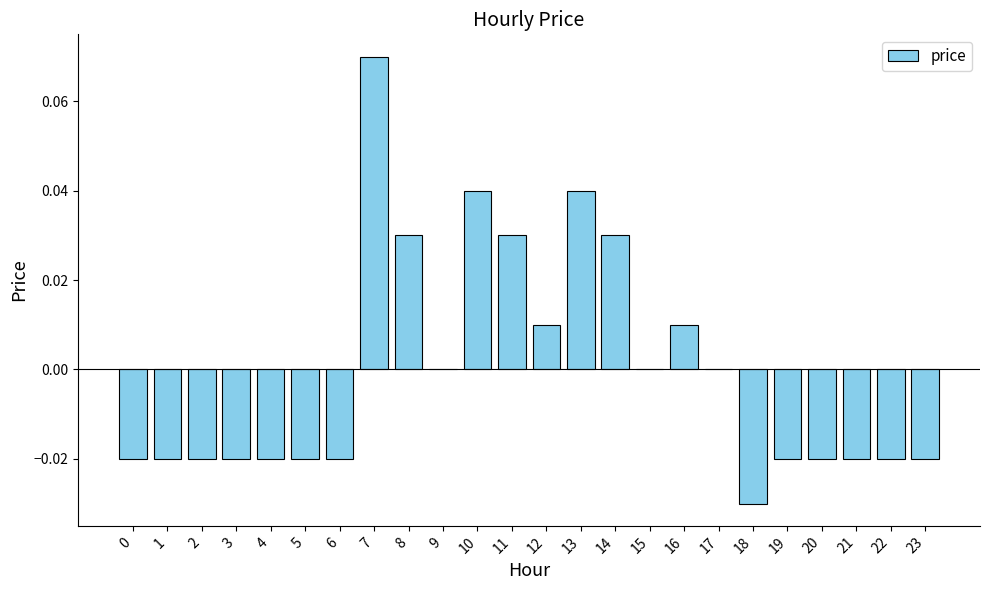

Where does the data first go above 0?

7